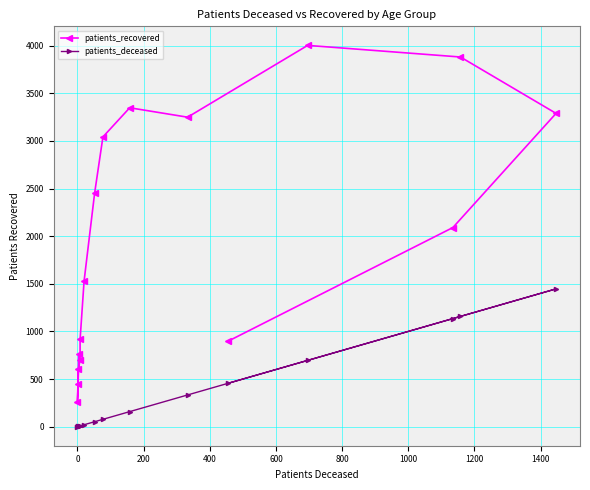

How many positive values does the patients_deceased series have?

15